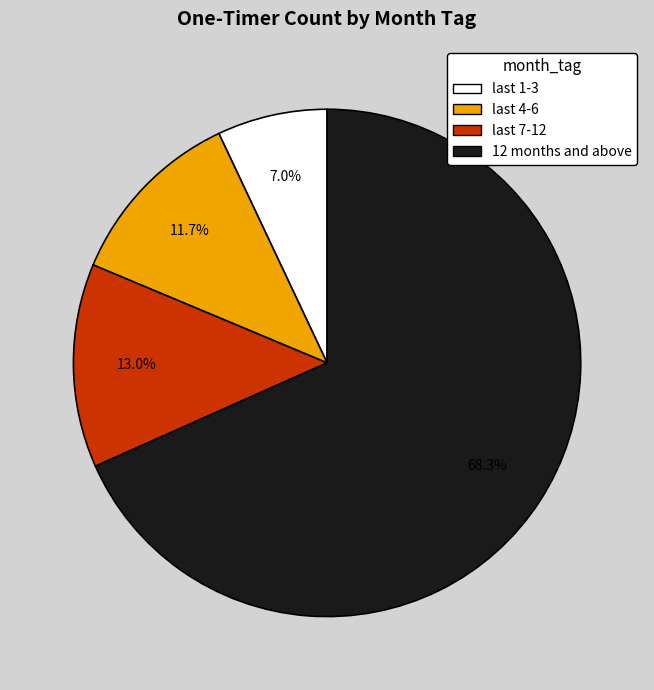

Does 12 months and above account for over 50% of the chart?

Yes